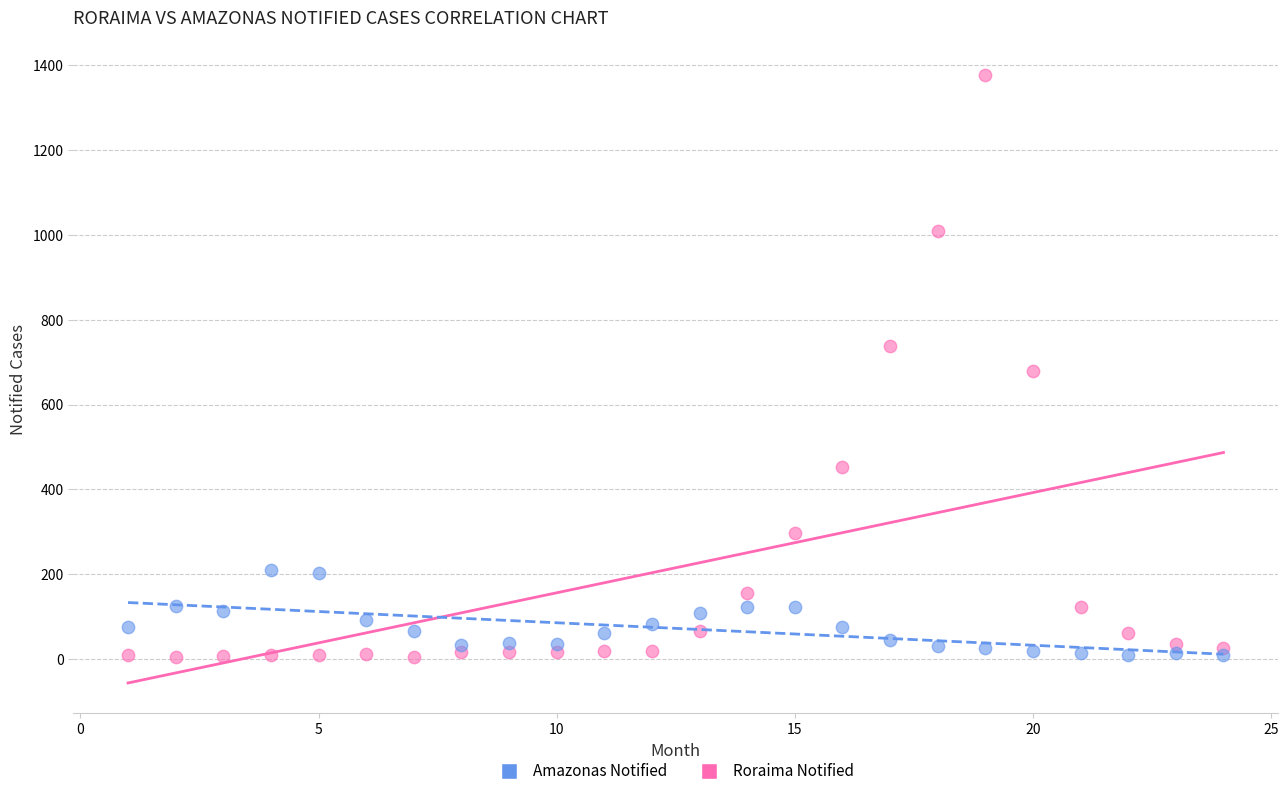

Across all data points, what is the range of X values (max minus min)?

23